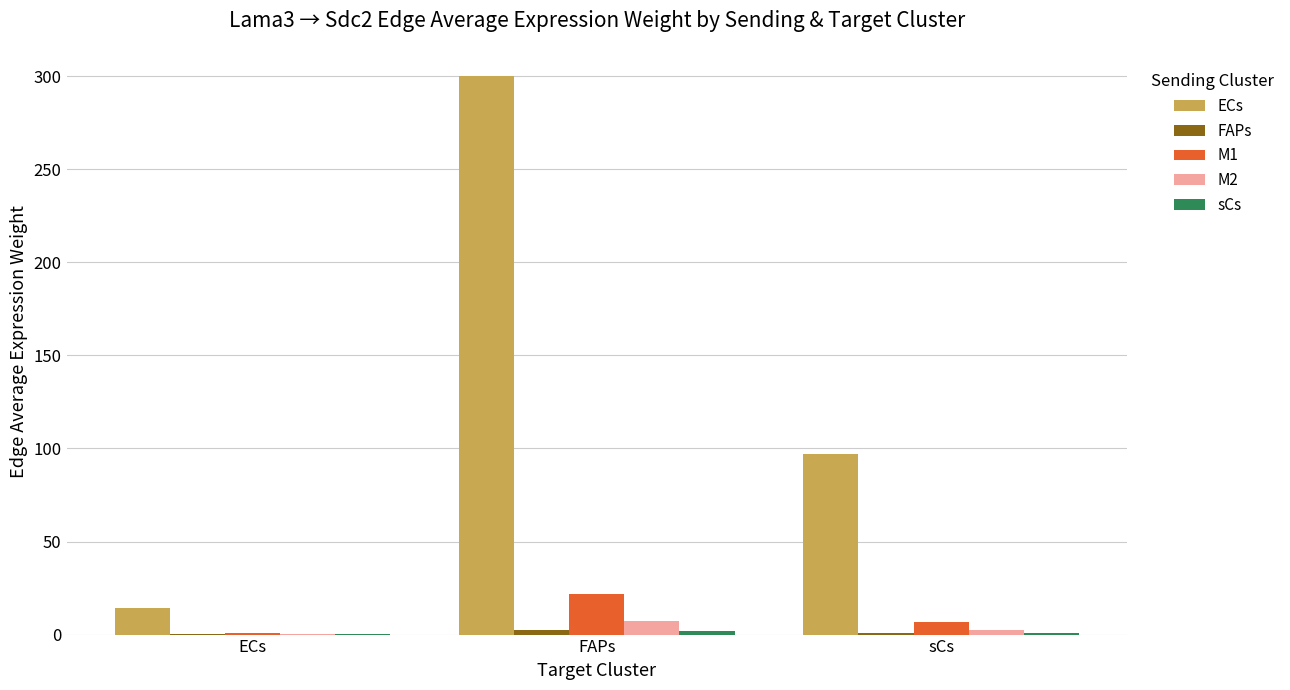

Are the bars horizontal?

No